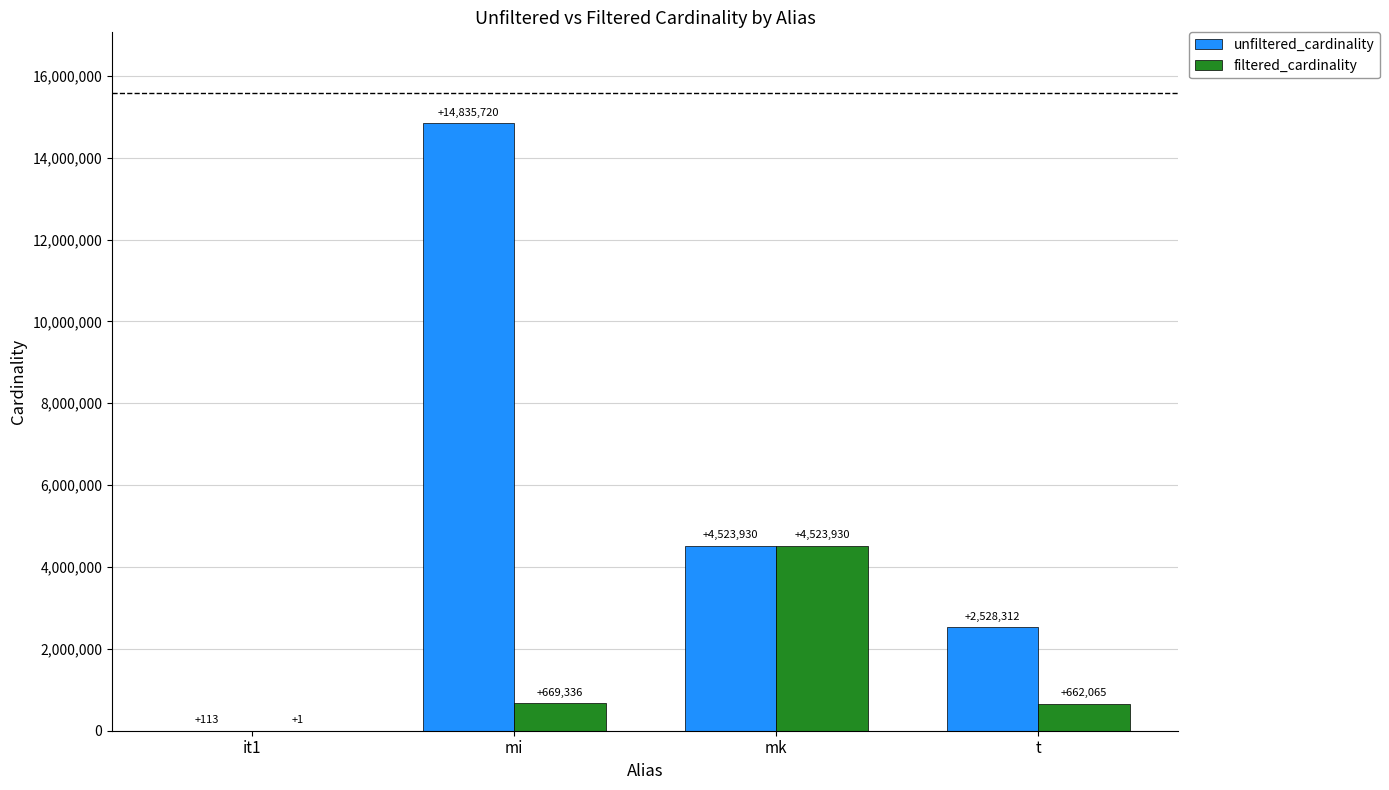

How many groups of bars are there?

4